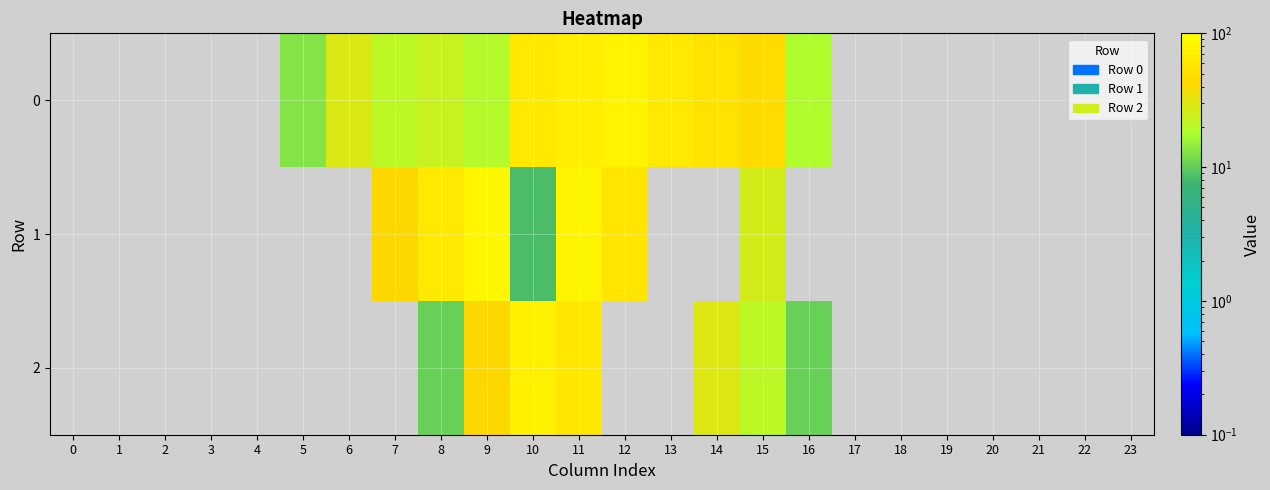

List the series in order of their peak value, lowest first.

0, 1, 2